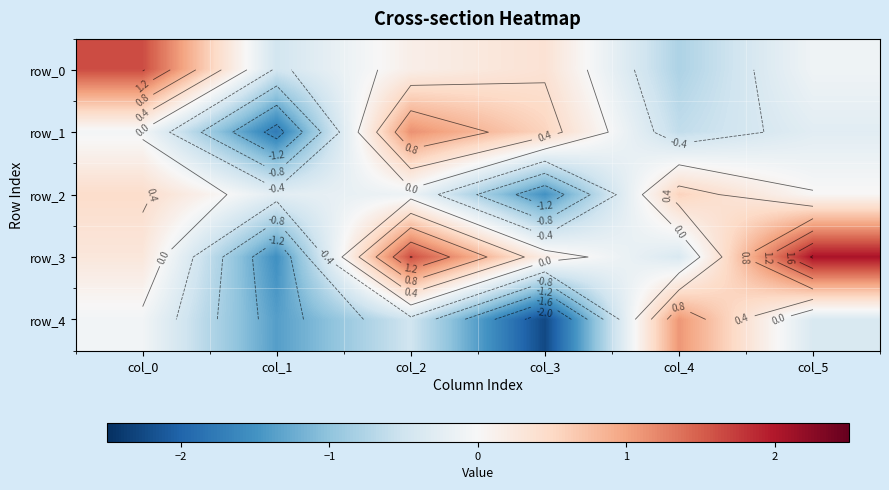

What is the minimum value for row_3?

-1.5